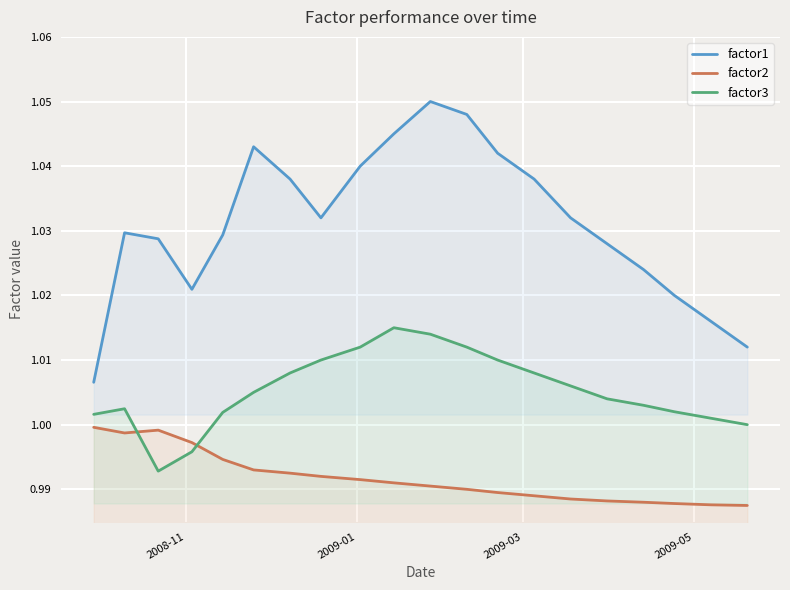

Rank the series by their average value, from lowest to highest.

factor2, factor3, factor1